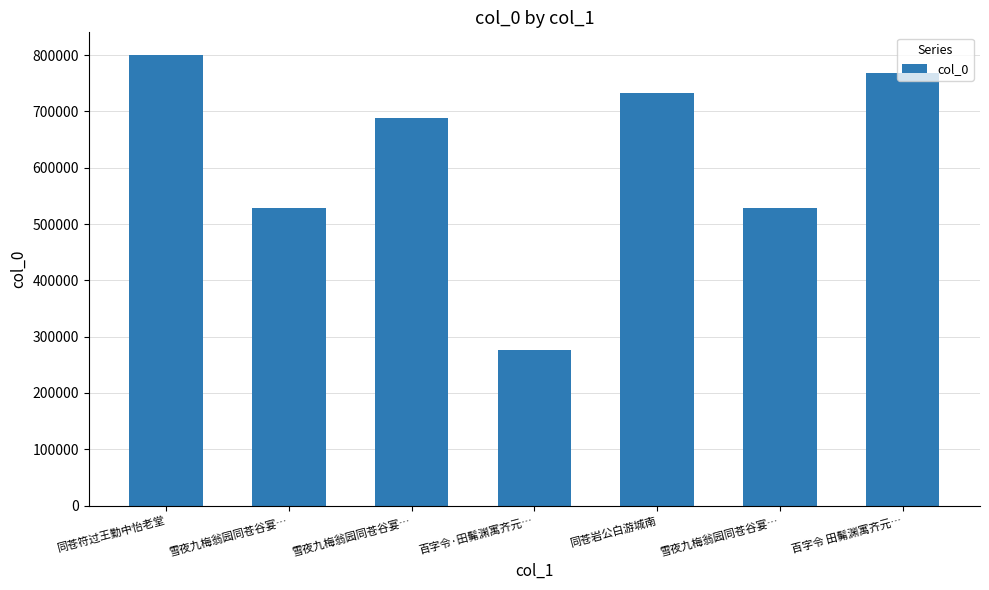

How many series are shown in this chart?

1